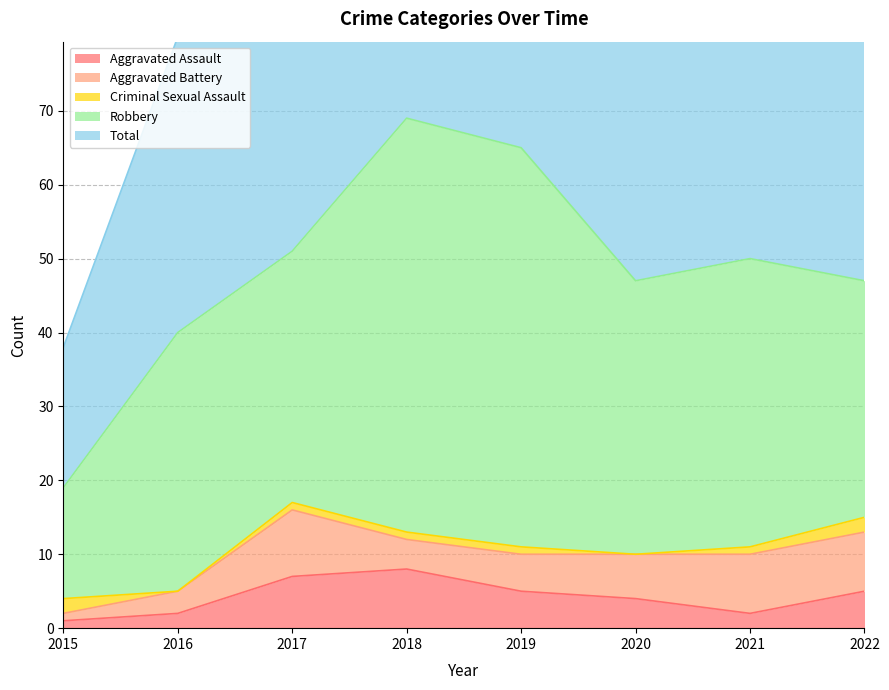

Reading right to left, extract all data points from this chart.

Aggravated Assault: 2022=5	2021=2	2020=4	2019=5	2018=8	2017=7	2016=2	2015=1
Aggravated Battery: 2022=8	2021=8	2020=6	2019=5	2018=4	2017=9	2016=3	2015=1
Criminal Sexual Assault: 2022=2	2021=1	2020=0	2019=1	2018=1	2017=1	2016=0	2015=2
Robbery: 2022=32	2021=39	2020=37	2019=54	2018=56	2017=34	2016=35	2015=15
Total: 2022=48	2021=50	2020=47	2019=65	2018=69	2017=51	2016=40	2015=19